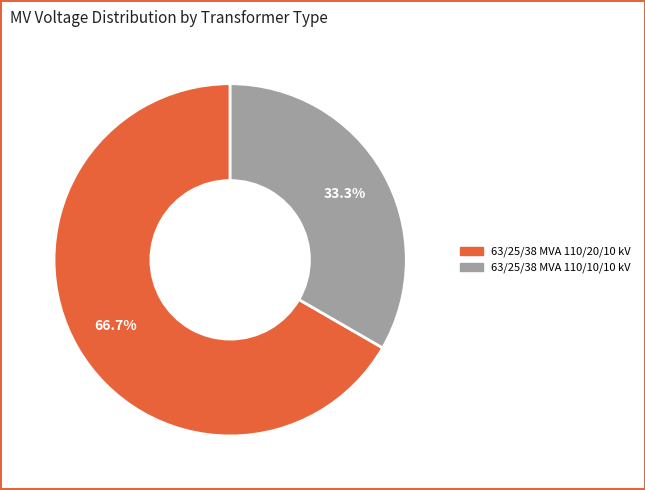

Combined, what portion of the pie is 63/25/38 MVA 110/20/10 kV and 63/25/38 MVA 110/10/10 kV?

100.0%